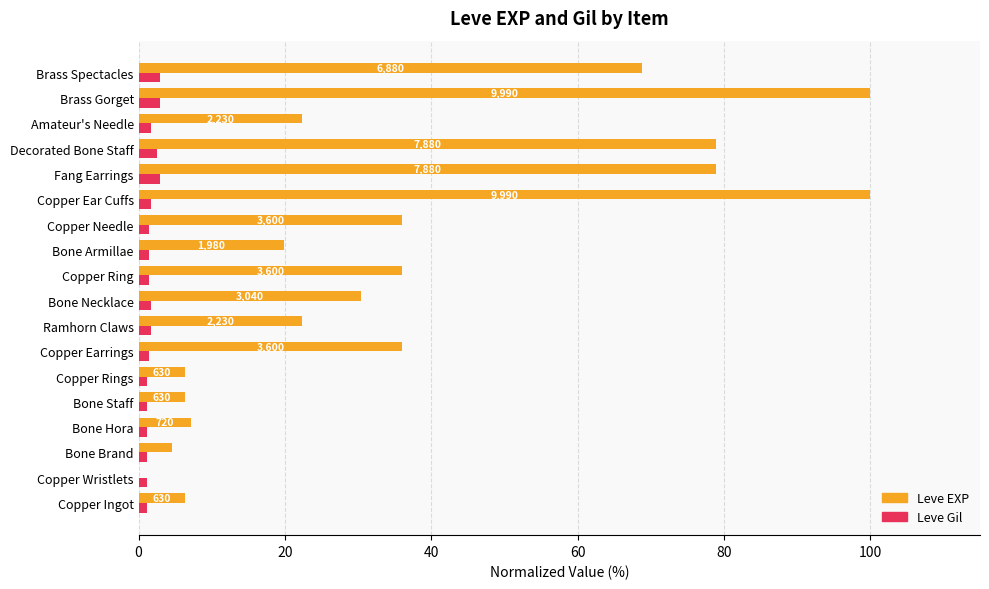

Which series changed the most between Bone Hora and Ramhorn Claws?

Leve EXP